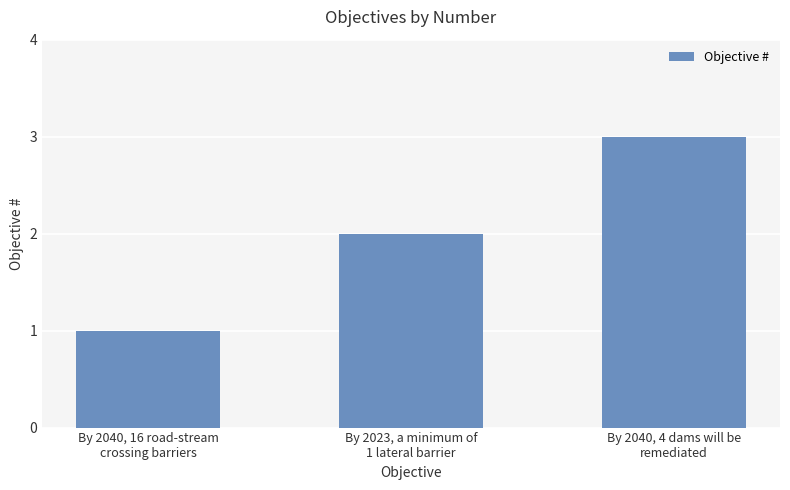

What is the label of the 1st bar from the right?

By 2040, 4 dams will be
remediated